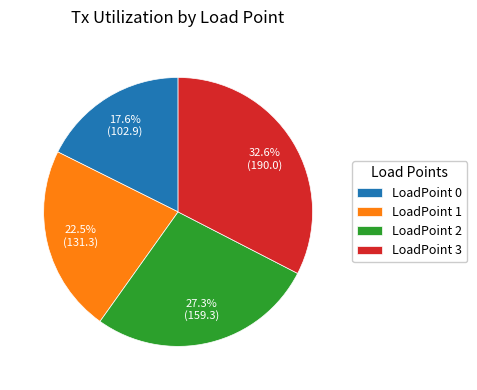

Which category has the smallest portion of the pie?

LoadPoint 0